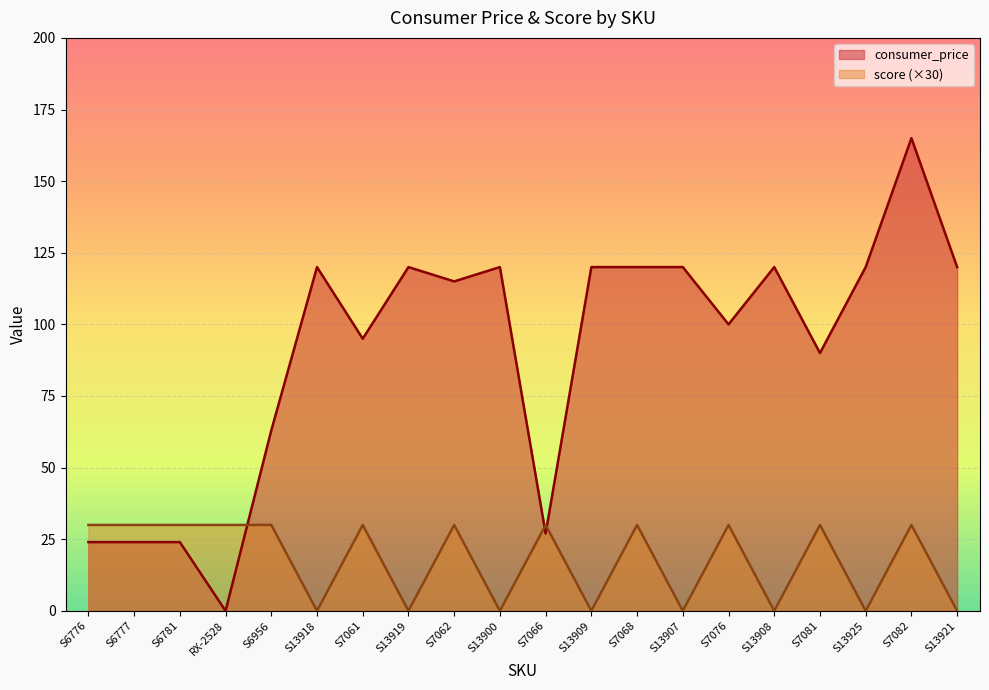

At which category does consumer_price reach its first local valley?

RX-2528